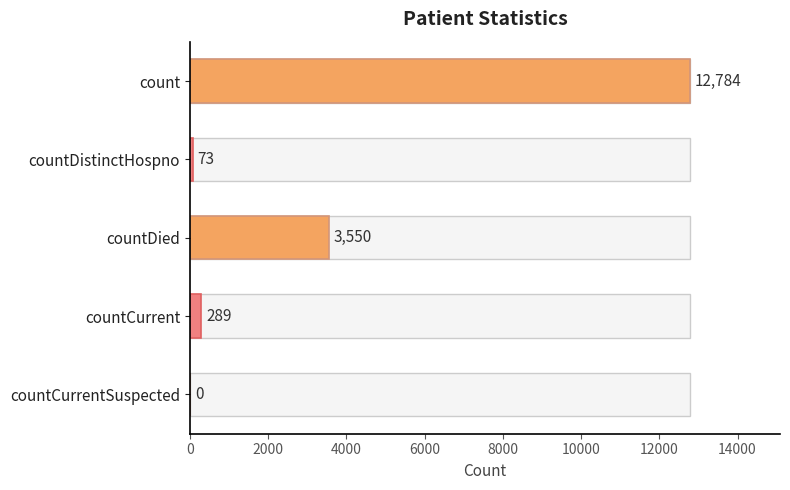

The chart shows a value of 289 at countCurrent. True or false?

True